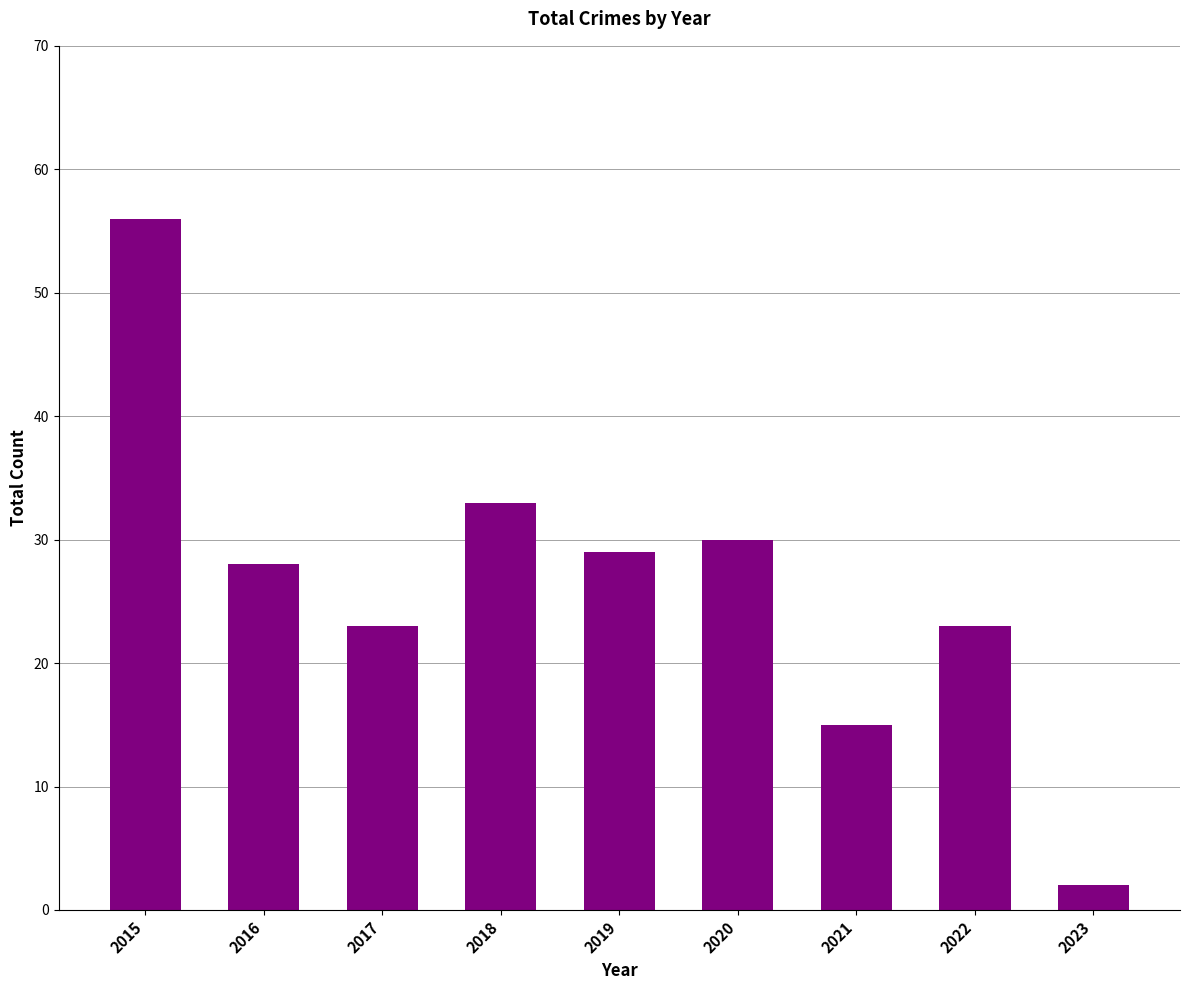

What is the smallest value displayed?

2